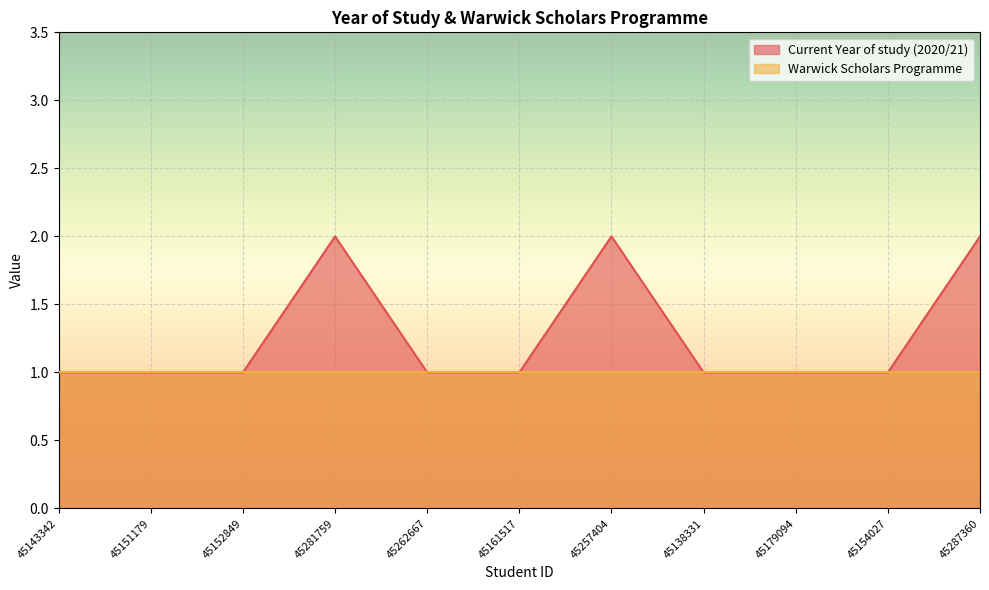

What is the label of the 5th point from the right?

45257404